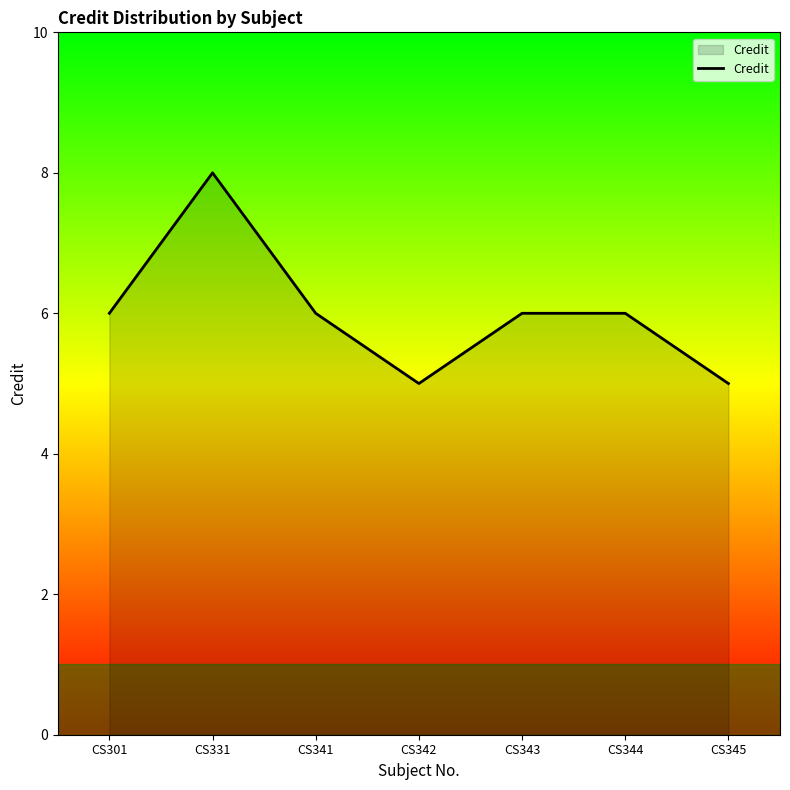

Reading left to right, transcribe all the data shown in this chart.

6	8	6	5	6	6	5